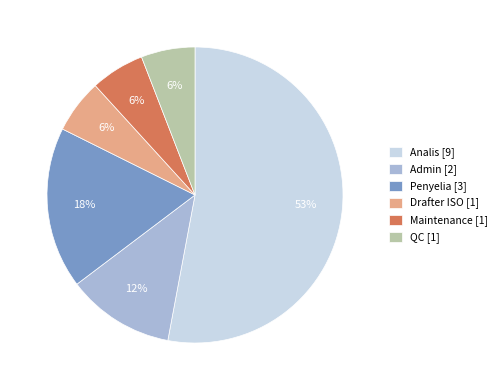

Combined, do QC [1] and Penyelia [3] account for over 50%?

No